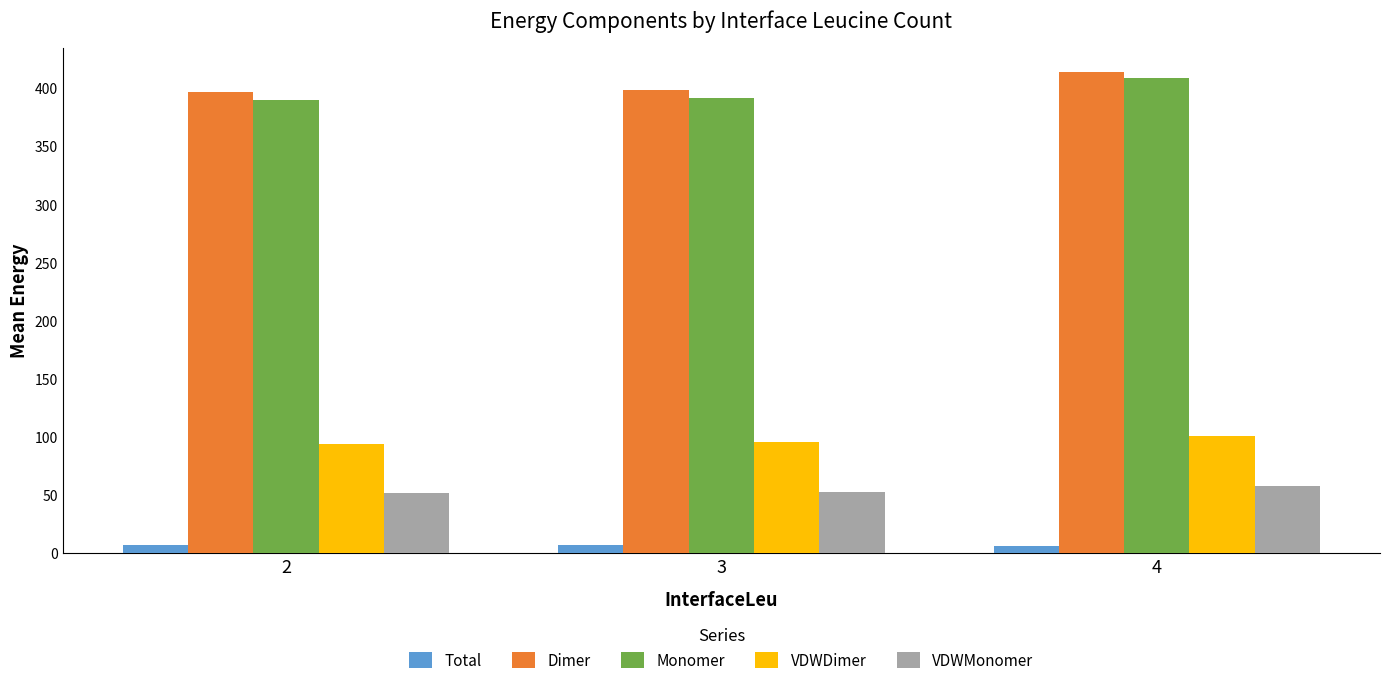

List the series in order of their peak value, highest first.

Dimer, Monomer, VDWDimer, VDWMonomer, Total